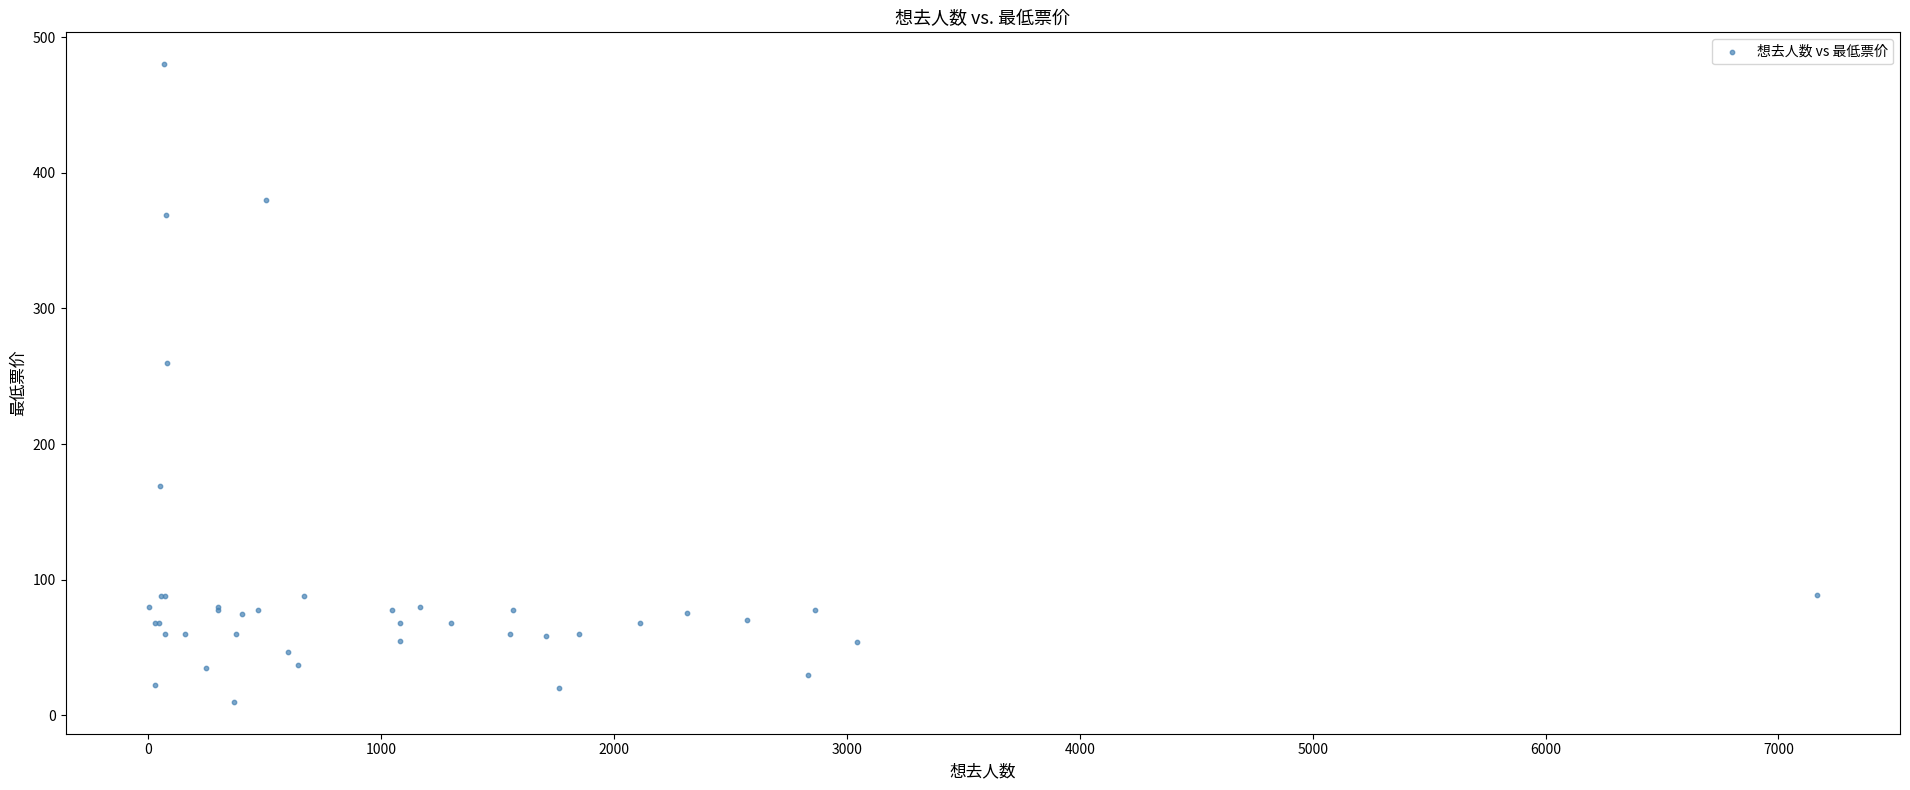

What Y value in the scatter plot is closest to 245?

260.0